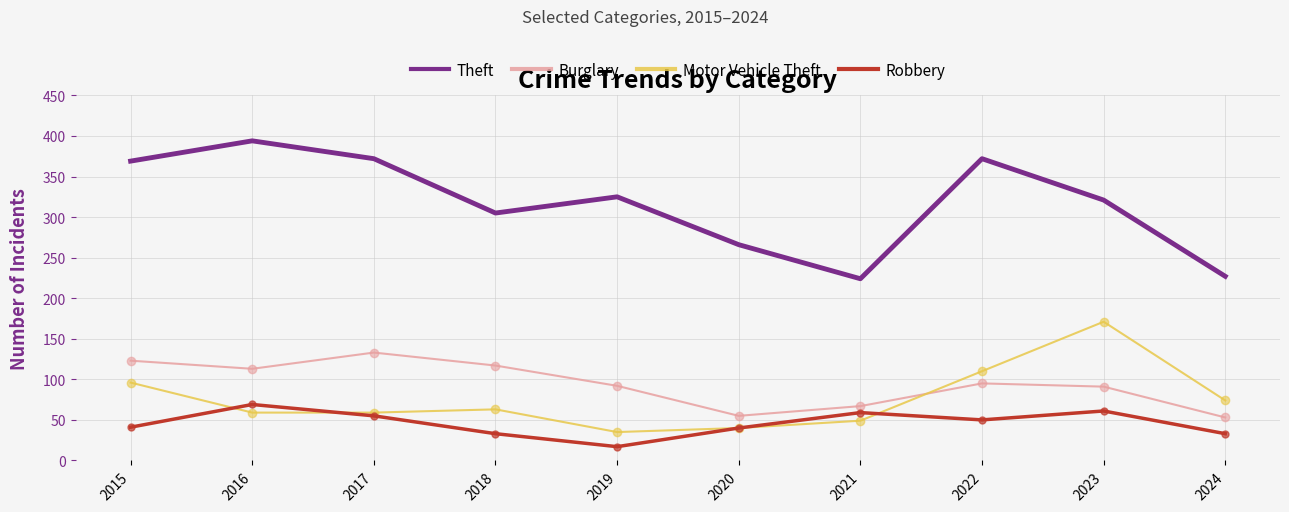

Which series has the largest total across all categories?

Theft